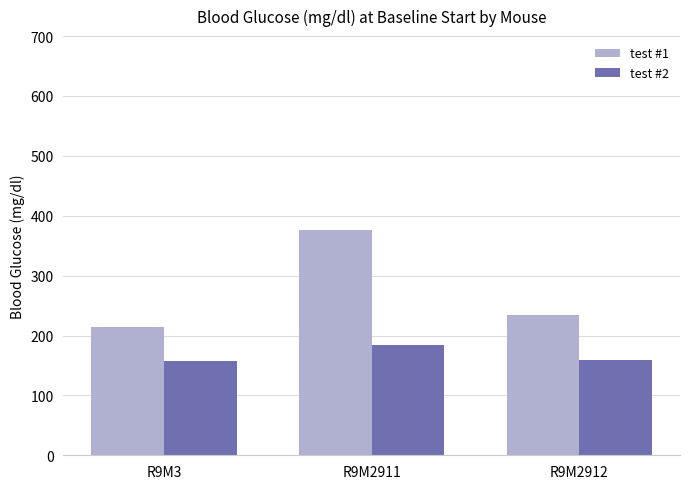

Does the chart contain stacked bars?

No